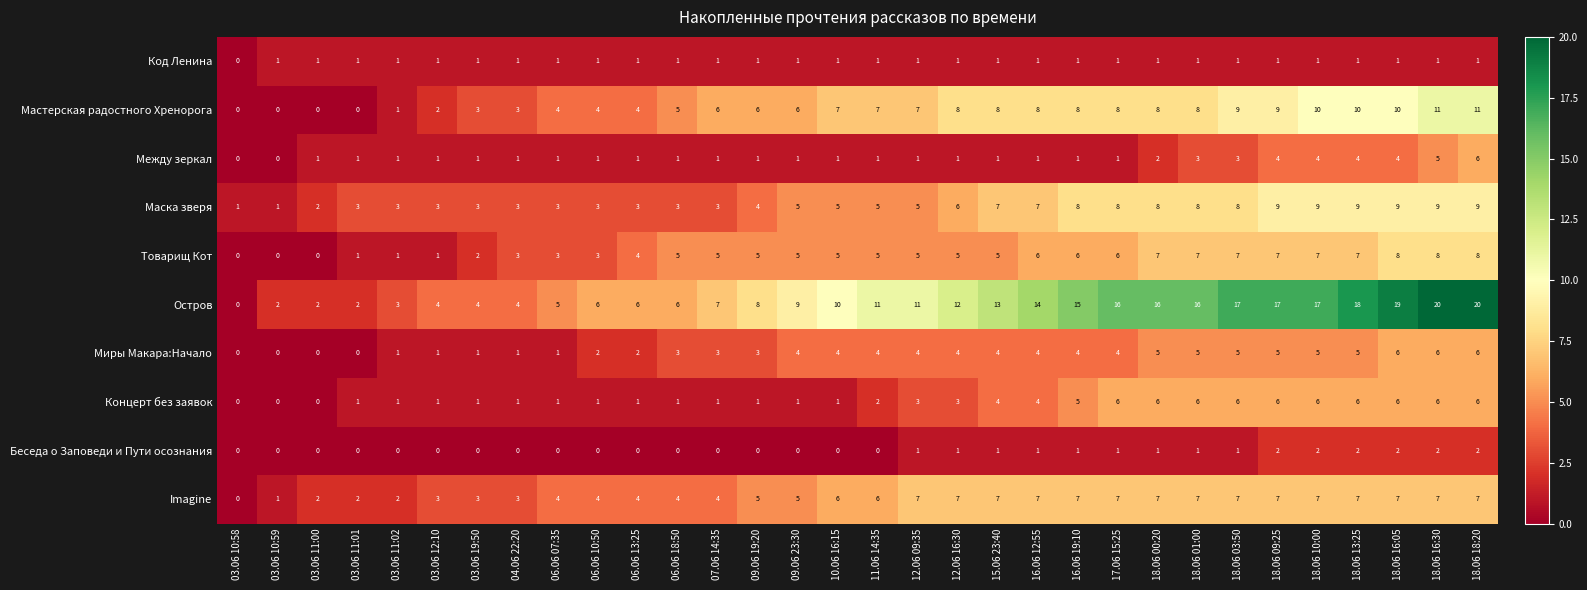

What is the greatest value displayed?

20